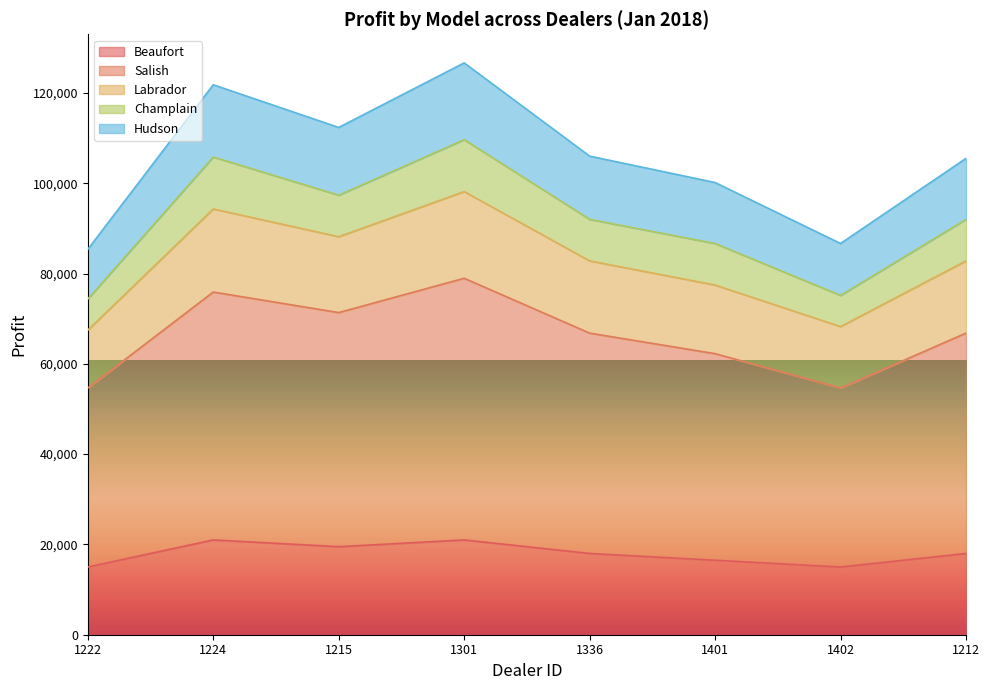

True or false: Hudson and Labrador cross at least once.

False